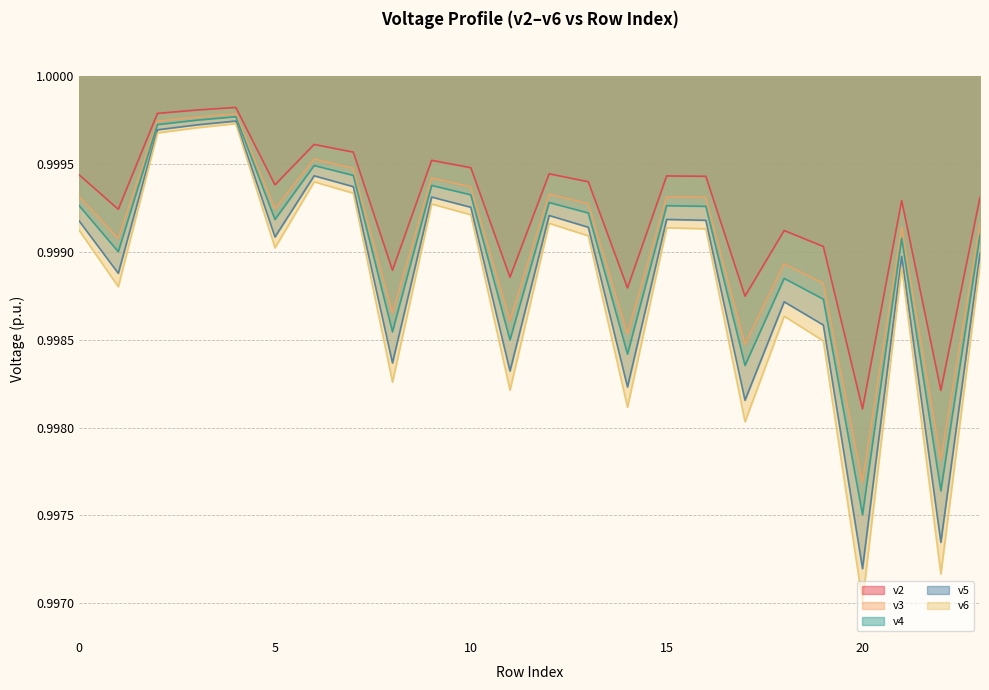

Rank the series by their average value, from lowest to highest.

v6, v5, v4, v3, v2